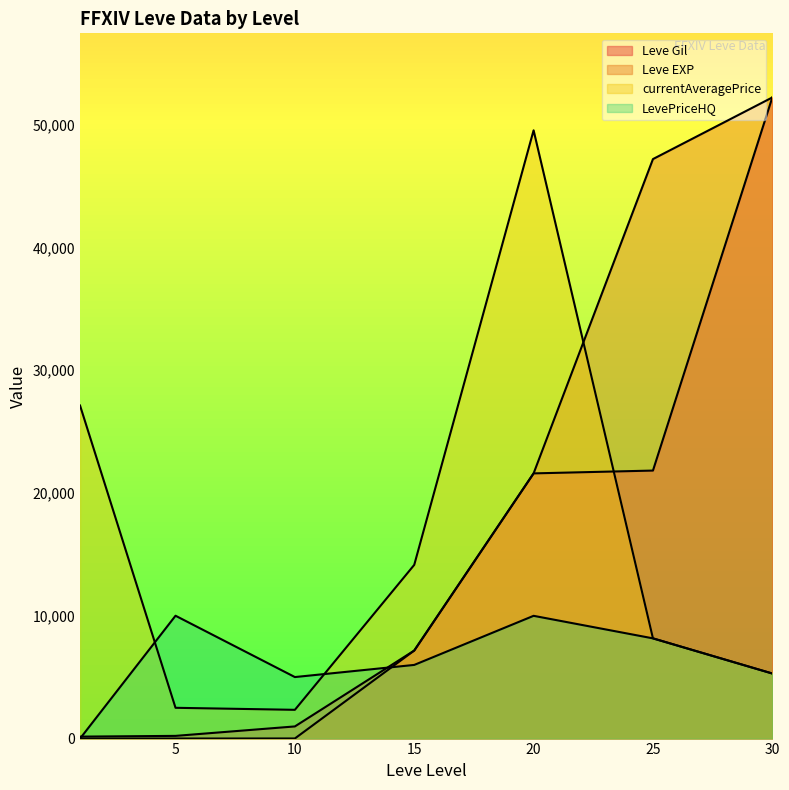

True or false: Leve EXP has a value of 12356 at 20.

False